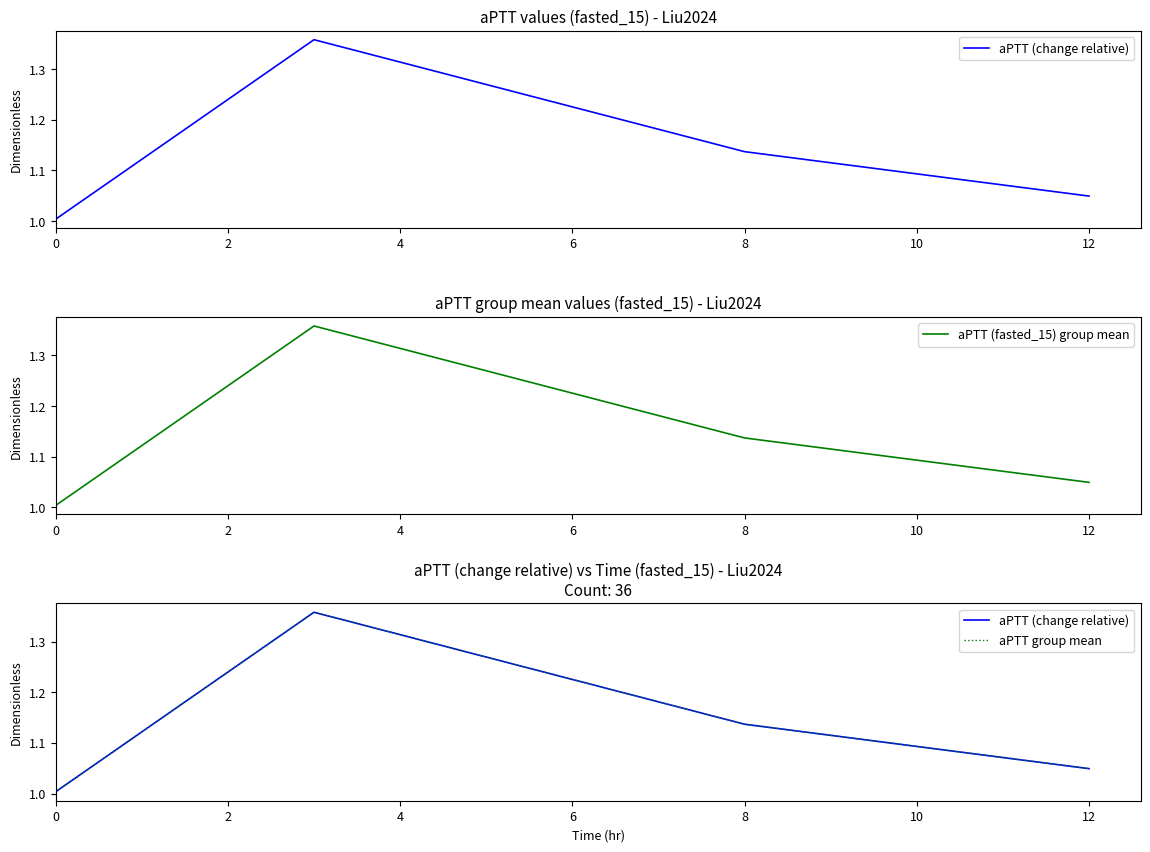

What is the value of the aPTT (change relative) point at the 1st from the left?

1.0